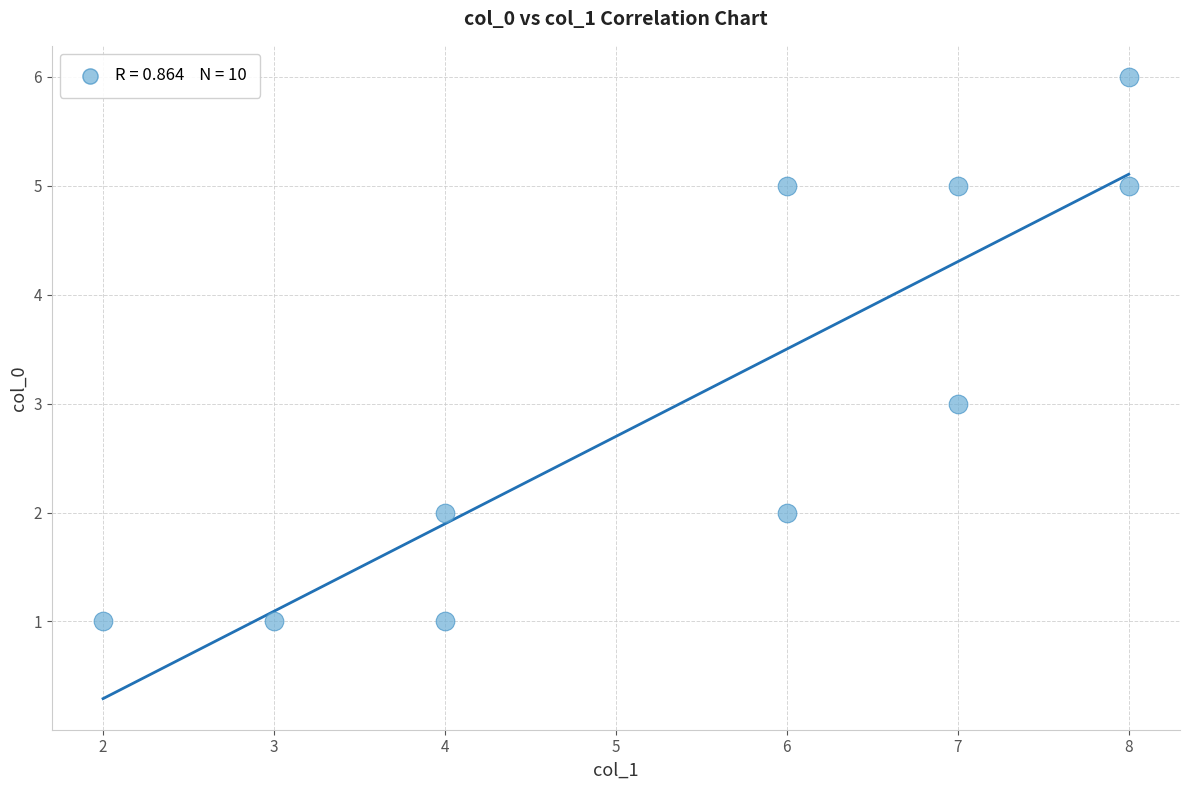

What is the range of Y values (max minus min)?

5